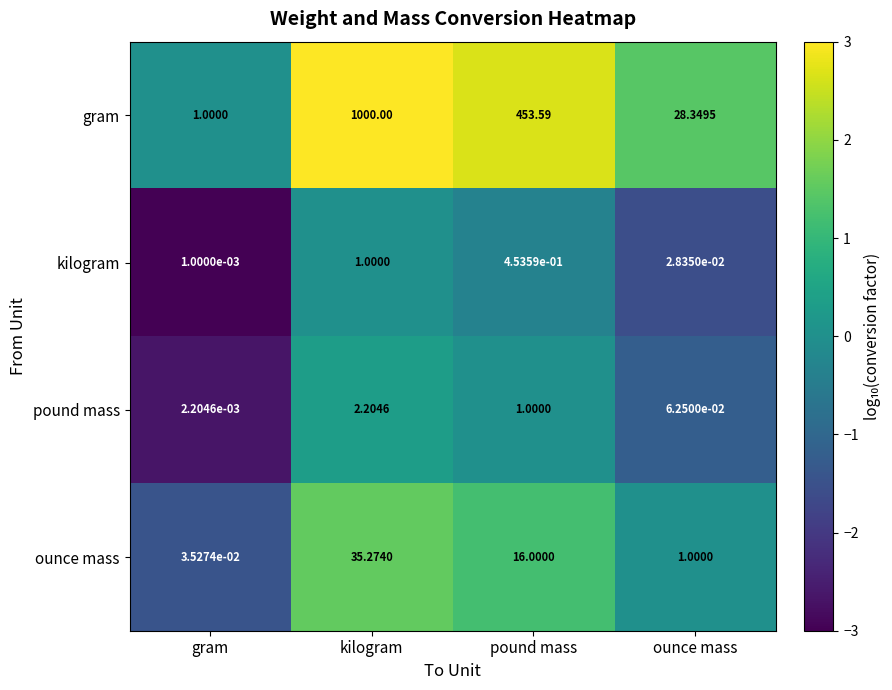

What is the greatest value displayed?

1000.0